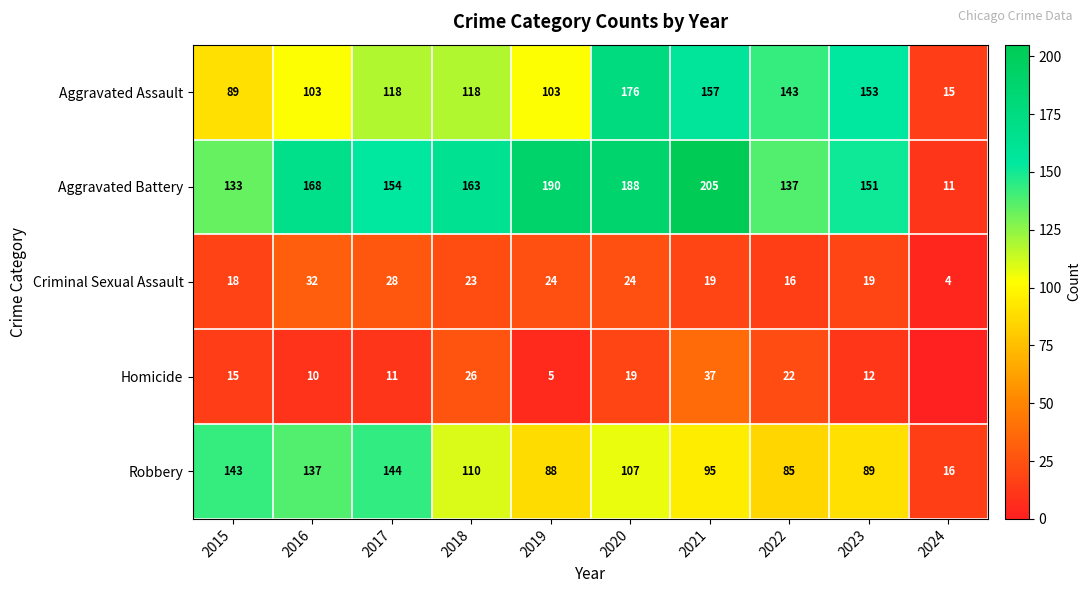

Where is Robbery nearest to the value 80?

2022